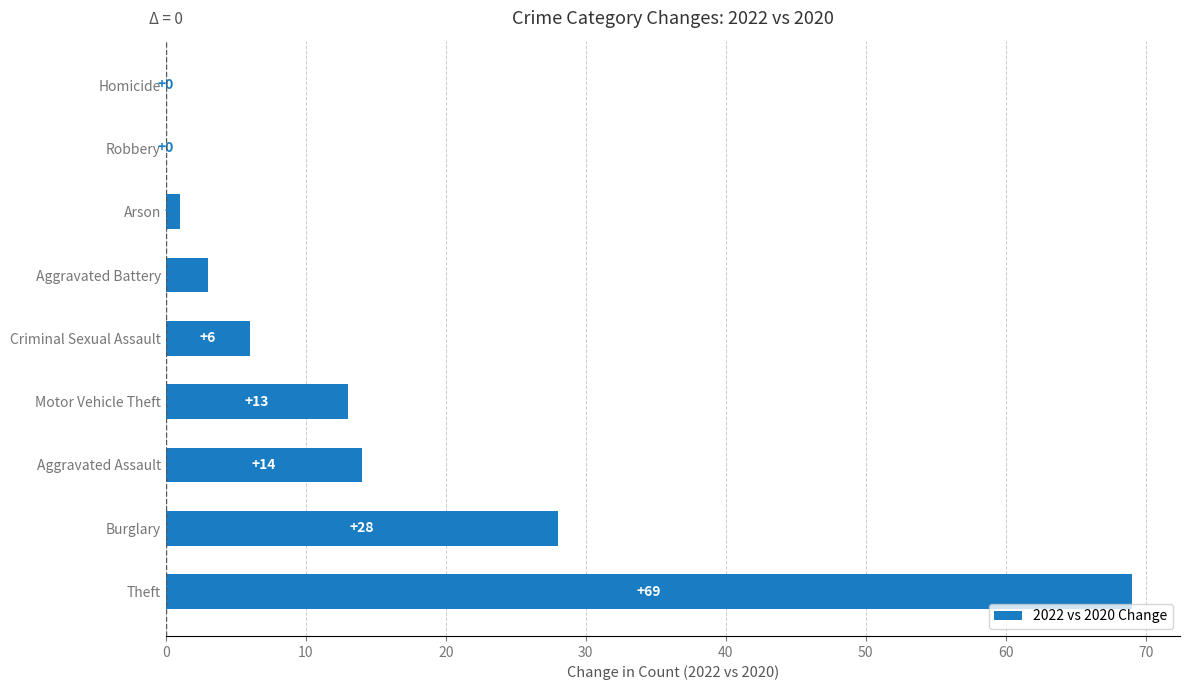

What is the change in value from Aggravated Assault to Robbery?

-14